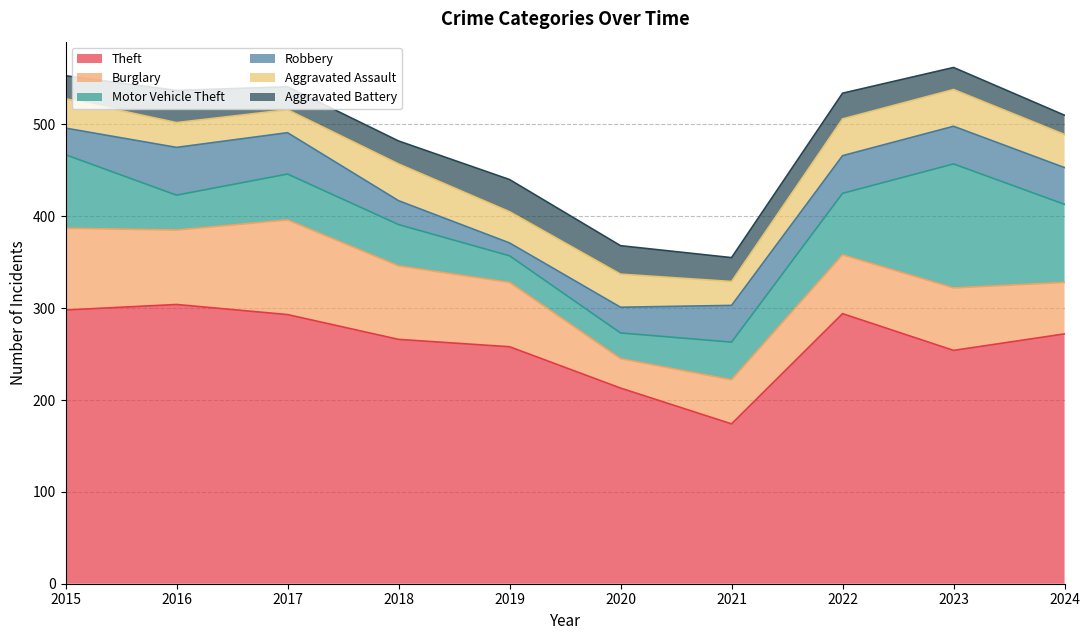

What is the difference between the Burglary values at 2024 and 2016?

25